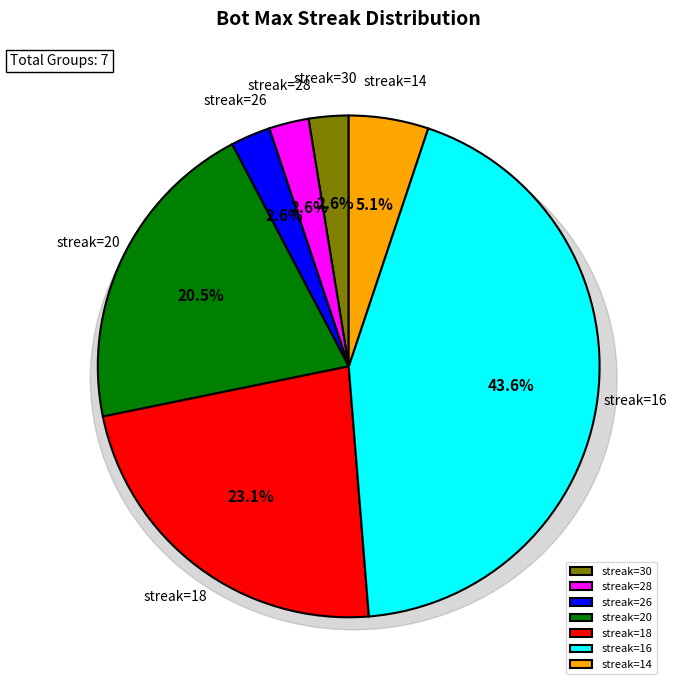

Is it true that 20 is 22% of the pie?

False